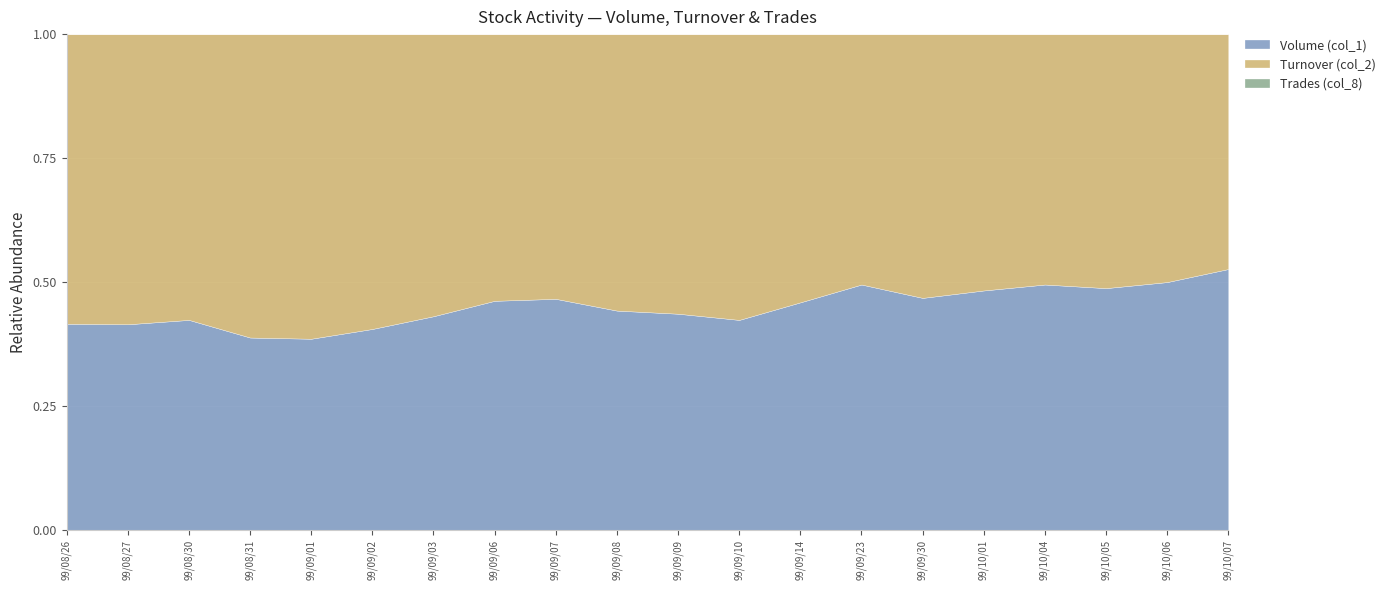

Where is the first local minimum for Trades (col_8)?

99/09/08